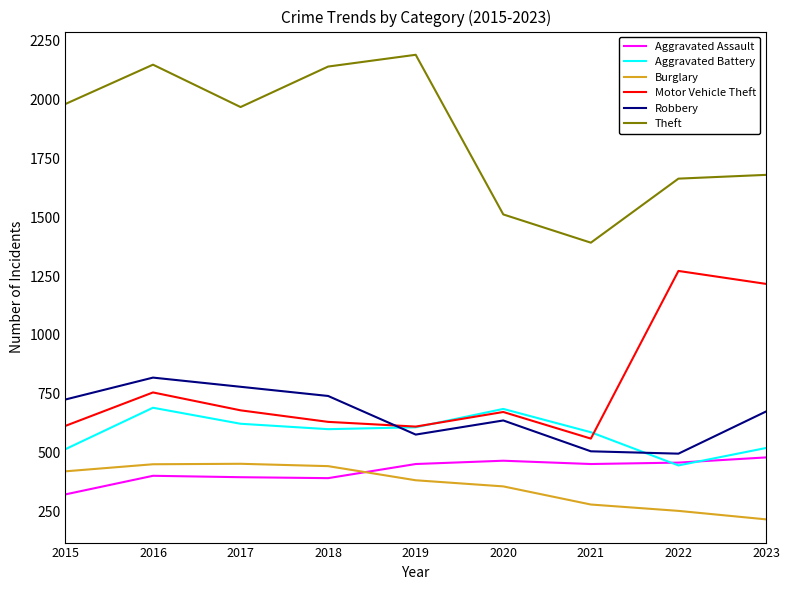

In Robbery, how many points are higher than both neighbors (excluding endpoints)?

2